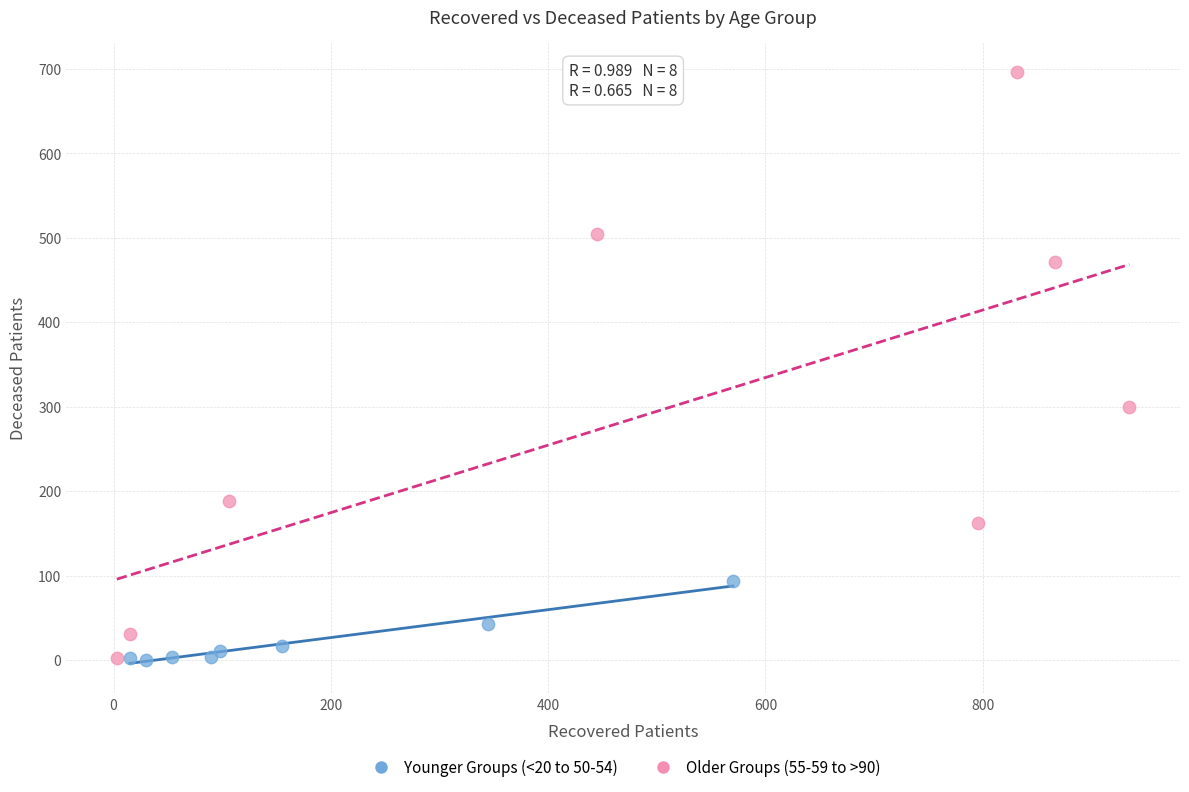

Which series has the widest spread of Y values?

Older Groups (55-59 to >90)